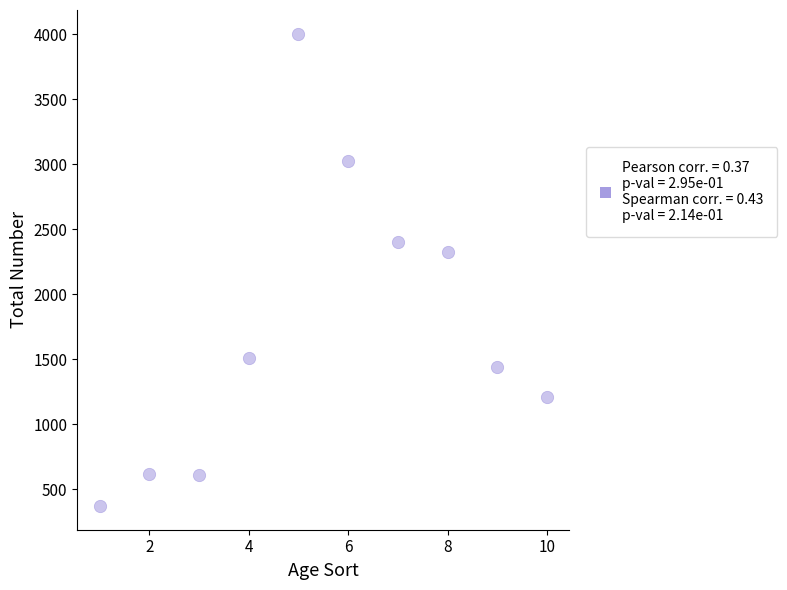

What Y value in the scatter plot is closest to 2186?

2324